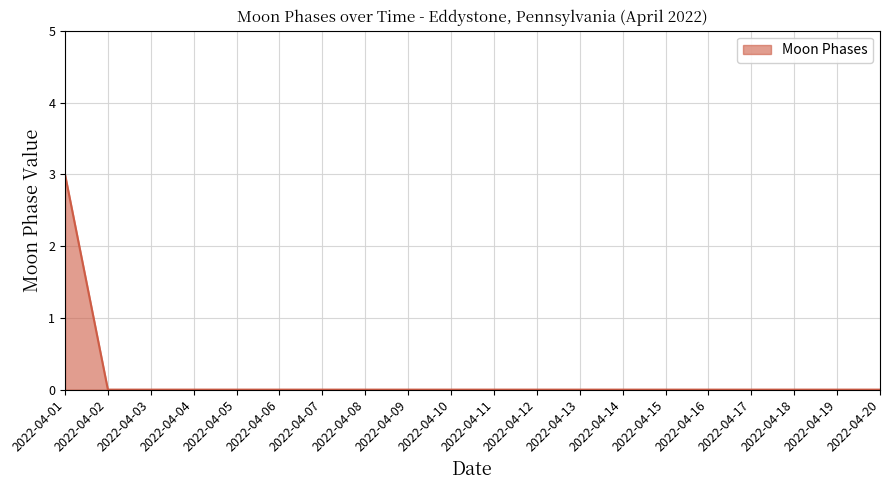

Which label corresponds to the largest value in the chart?

2022-04-01